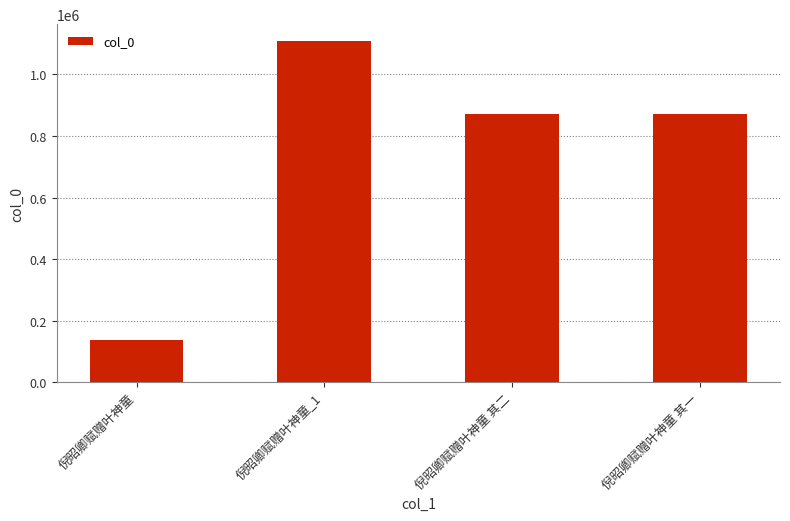

True or false: the data shows 871429 at 倪昭卿赋赠叶神童 其二.

True